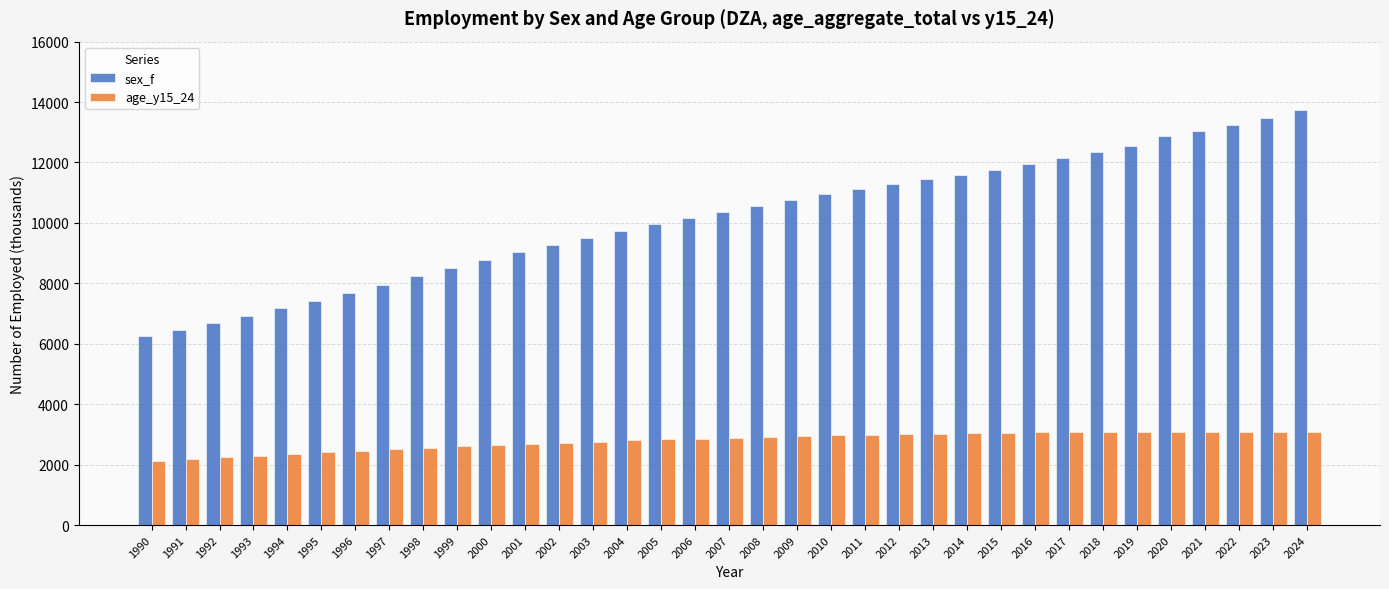

At which label does sex_f reach its minimum?

1990